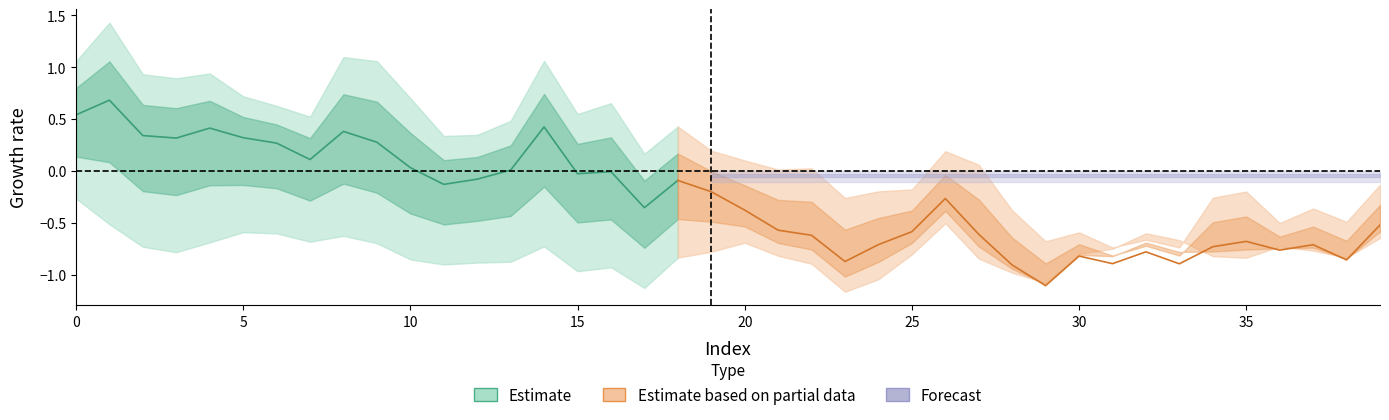

What is the sum of the feature_1 values at 33 and 14?

-0.8